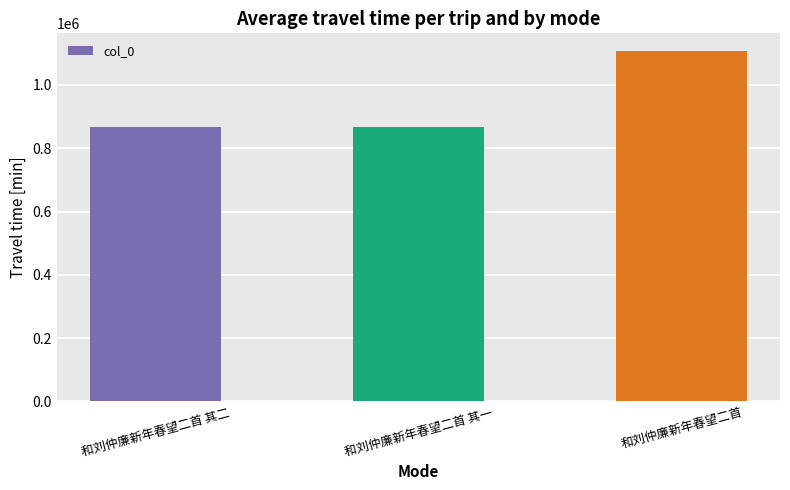

True or false: the data shows 1107306 at 和刘仲廉新年春望二首.

True